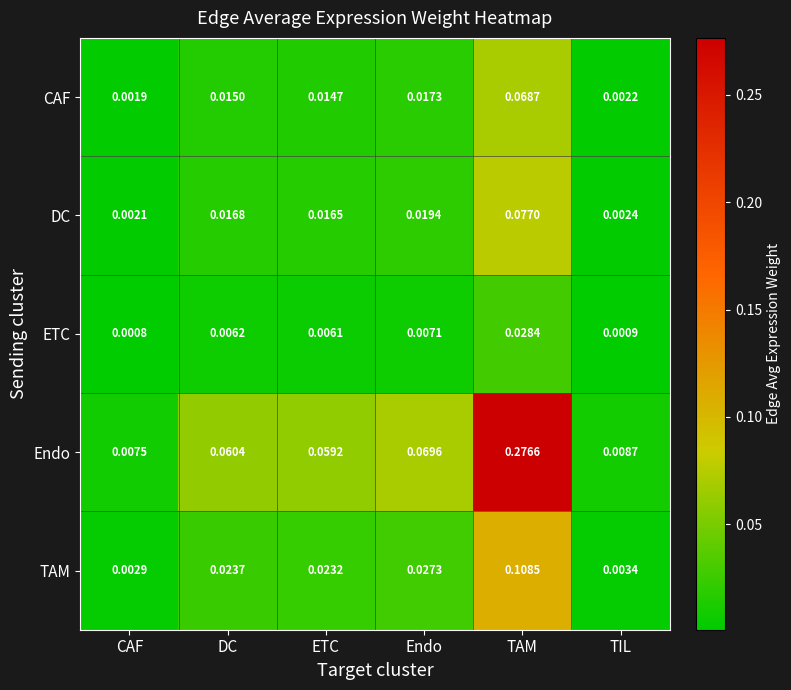

Which series has the largest range (max minus min)?

Endo